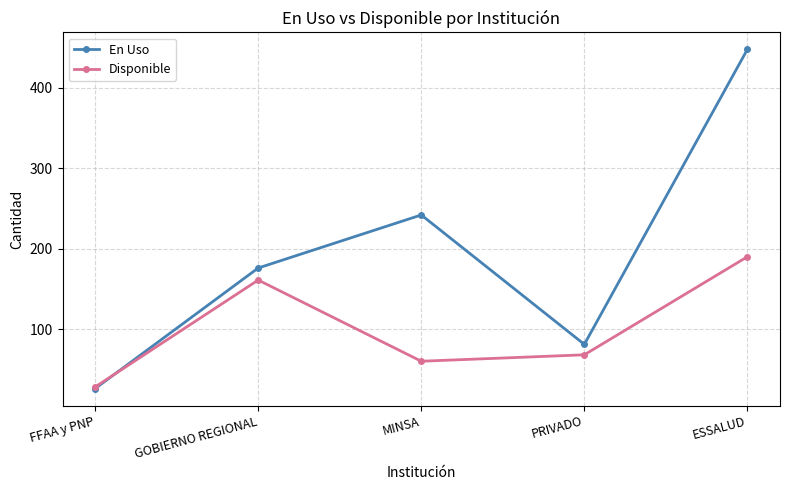

The En Uso series shows 131 at PRIVADO. True or false?

False